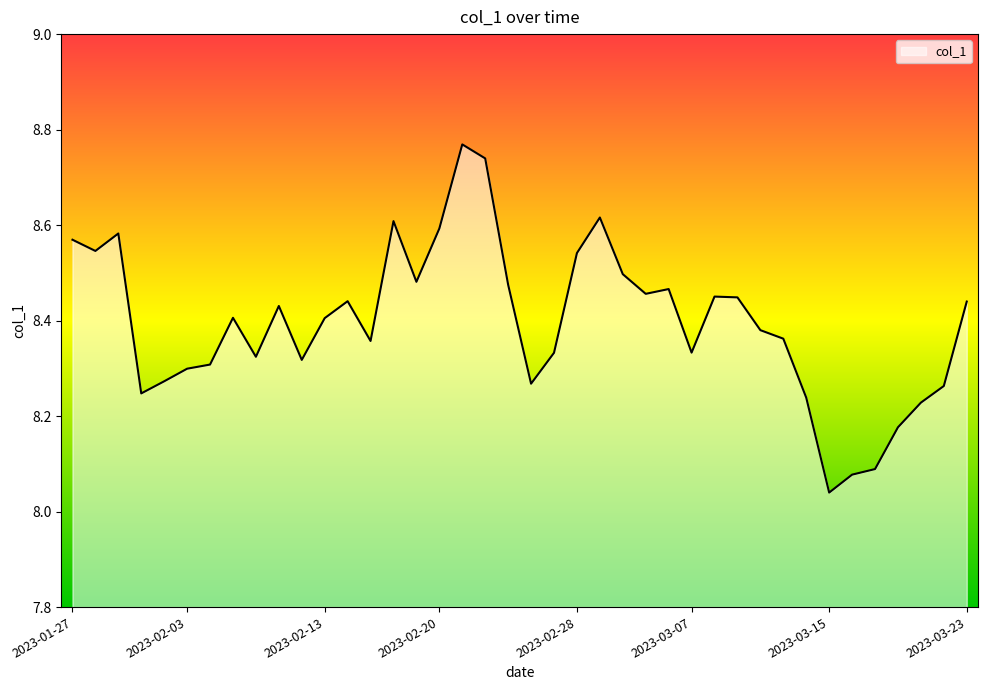

What is the difference between the maximum and minimum values?

0.7